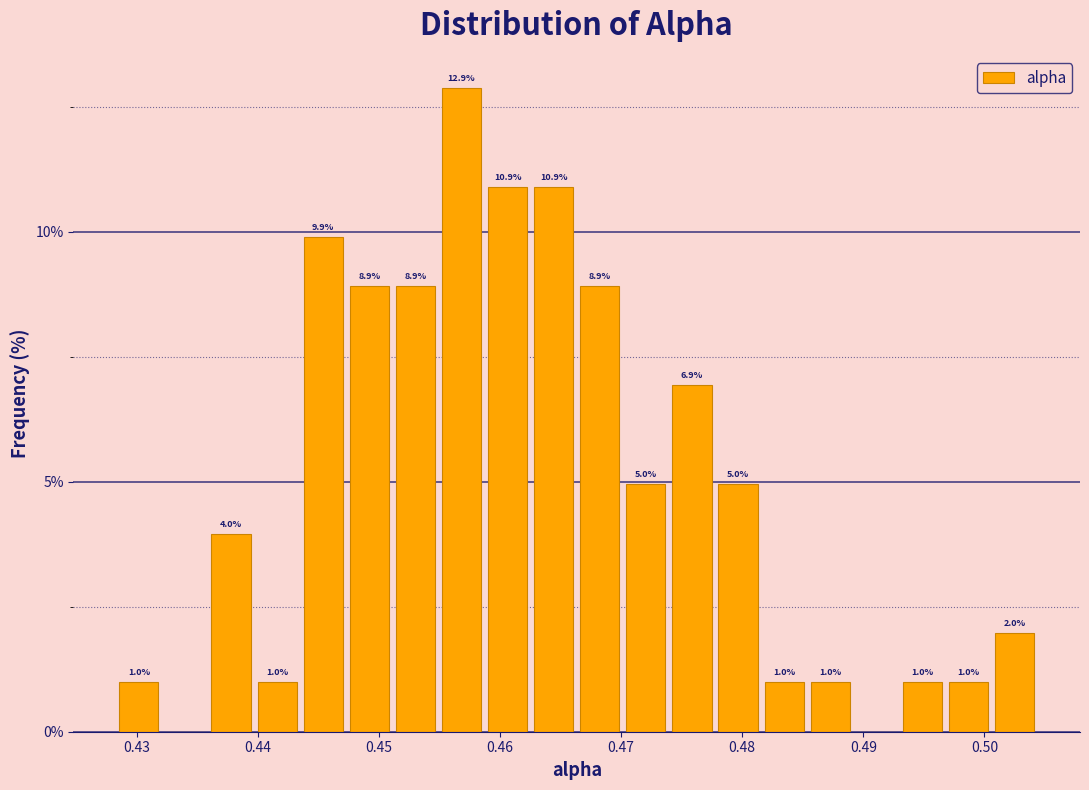

Read against the x-axis, roughly where is the centre of the tallest bar?

0.457